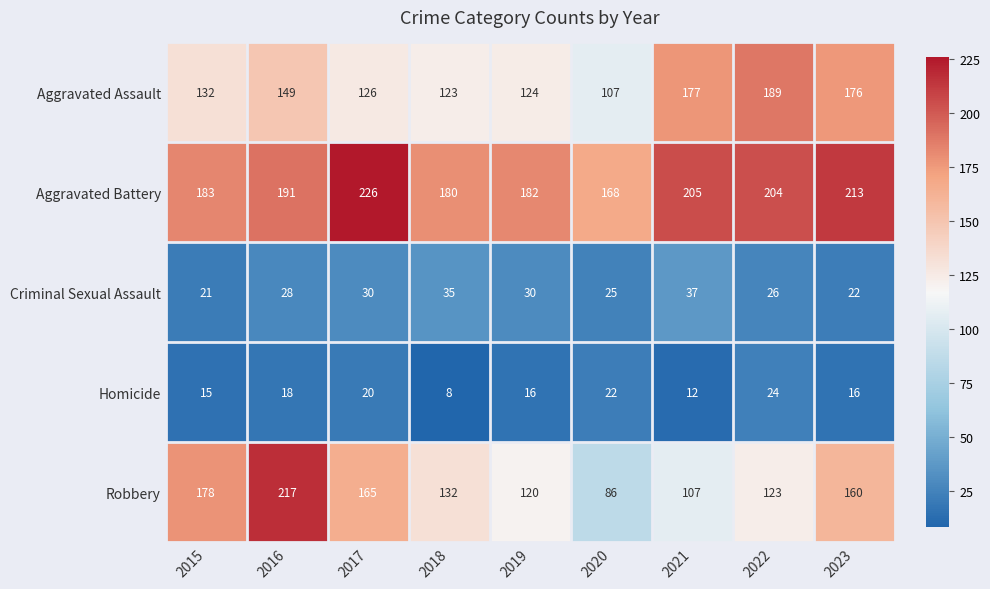

How many categories are shown in the chart?

9